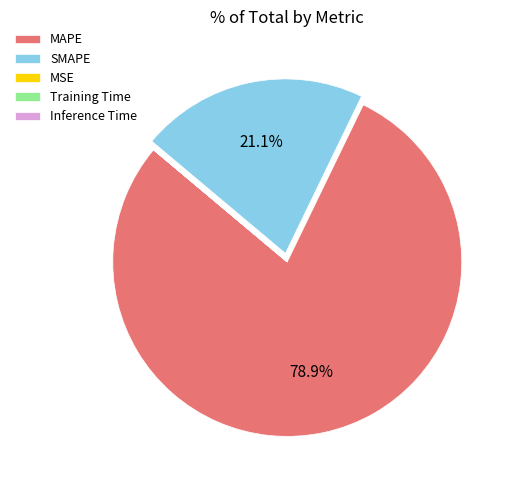

Is there any slice that represents more than half of the pie?

Yes